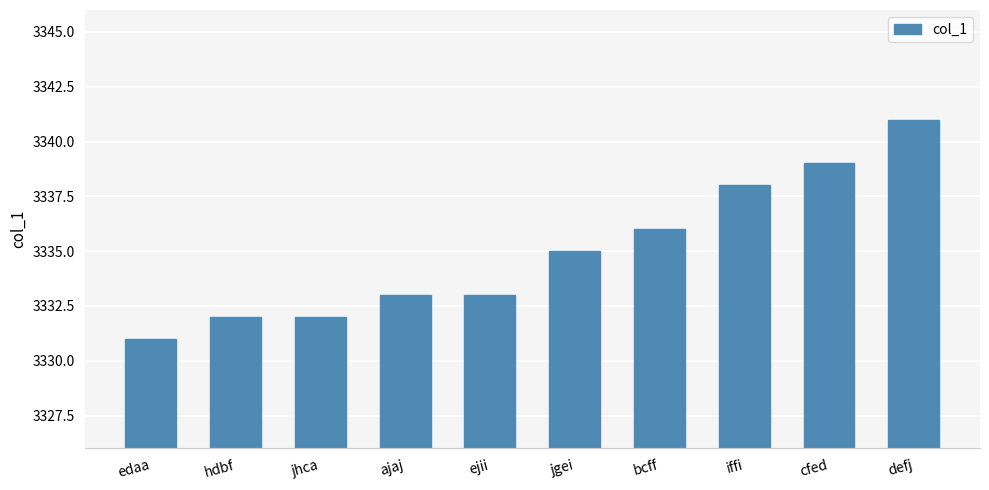

The chart shows a value of 4407 at jgei. True or false?

False